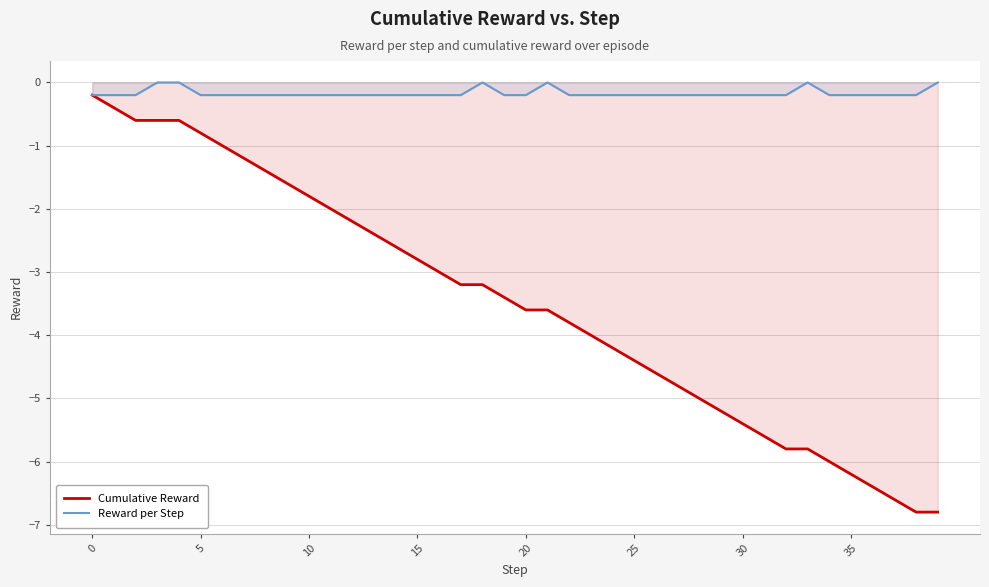

How many lines are shown in the chart?

2